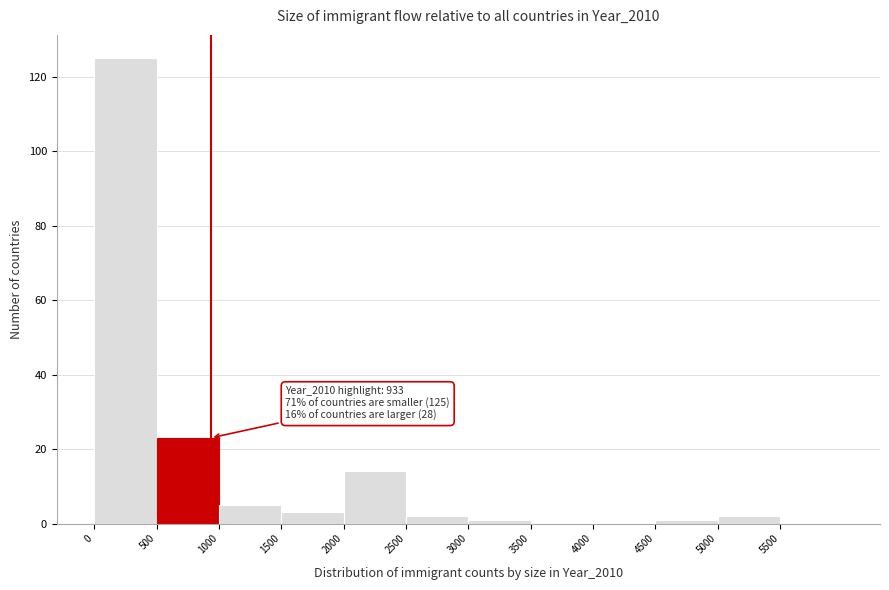

Over which range of the x-axis is the bar tallest?

0 to 500